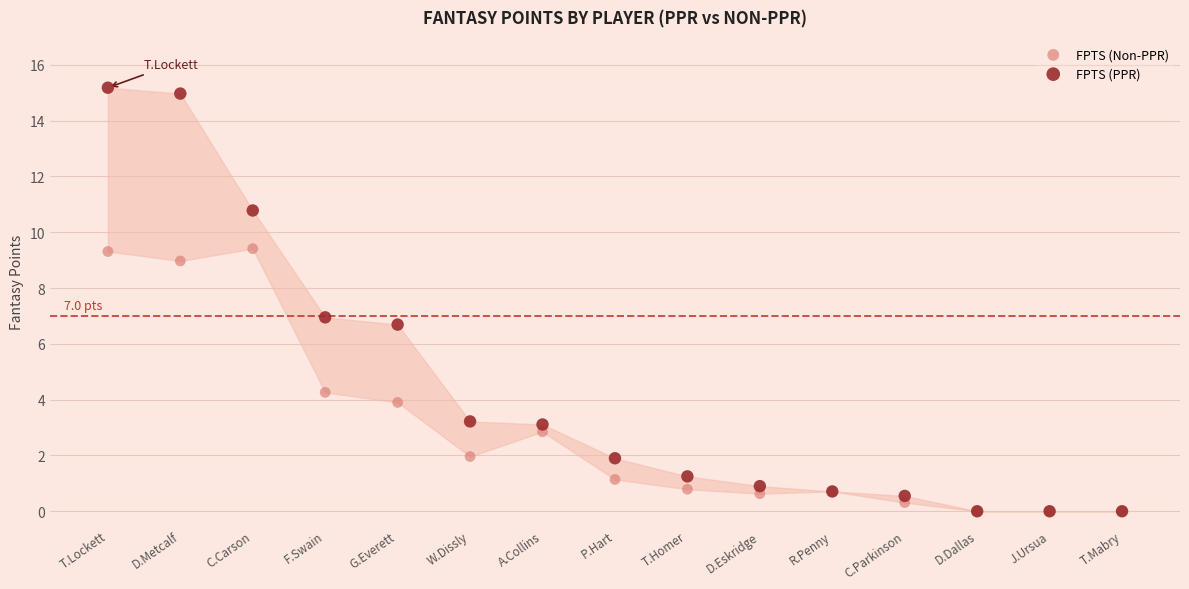

Which series has the largest Y range (max minus min)?

FPTS (PPR)